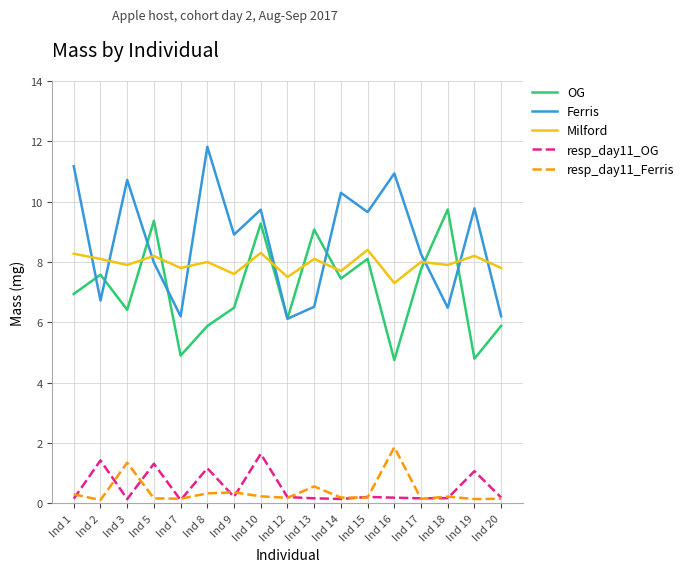

True or false: Ferris and resp_day11_Ferris intersect in this chart.

False